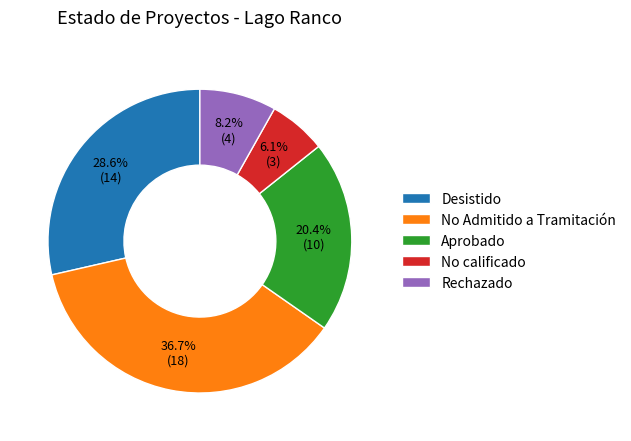

What is the largest slice in the pie chart?

No Admitido a Tramitación